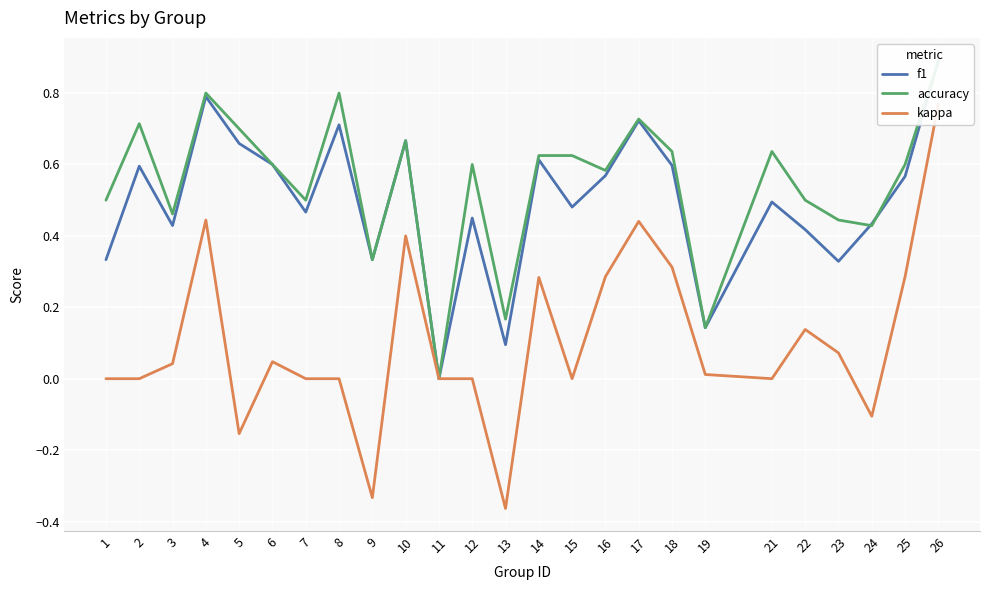

Reading left to right, transcribe all the data shown in this chart.

f1: 0.3	0.6	0.4	0.8	0.7	0.6	0.5	0.7	0.3	0.7	0.0	0.5	0.1	0.6	0.5	0.6	0.7	0.6	0.1	0.5	0.4	0.3	0.4	0.6	0.9
accuracy: 0.5	0.7	0.5	0.8	0.7	0.6	0.5	0.8	0.3	0.7	0.0	0.6	0.2	0.6	0.6	0.6	0.7	0.6	0.1	0.6	0.5	0.4	0.4	0.6	0.9
kappa: 0.0	0.0	0.0	0.4	-0.2	0.0	0.0	0.0	-0.3	0.4	0.0	0.0	-0.4	0.3	0.0	0.3	0.4	0.3	0.0	0.0	0.1	0.1	-0.1	0.3	0.8